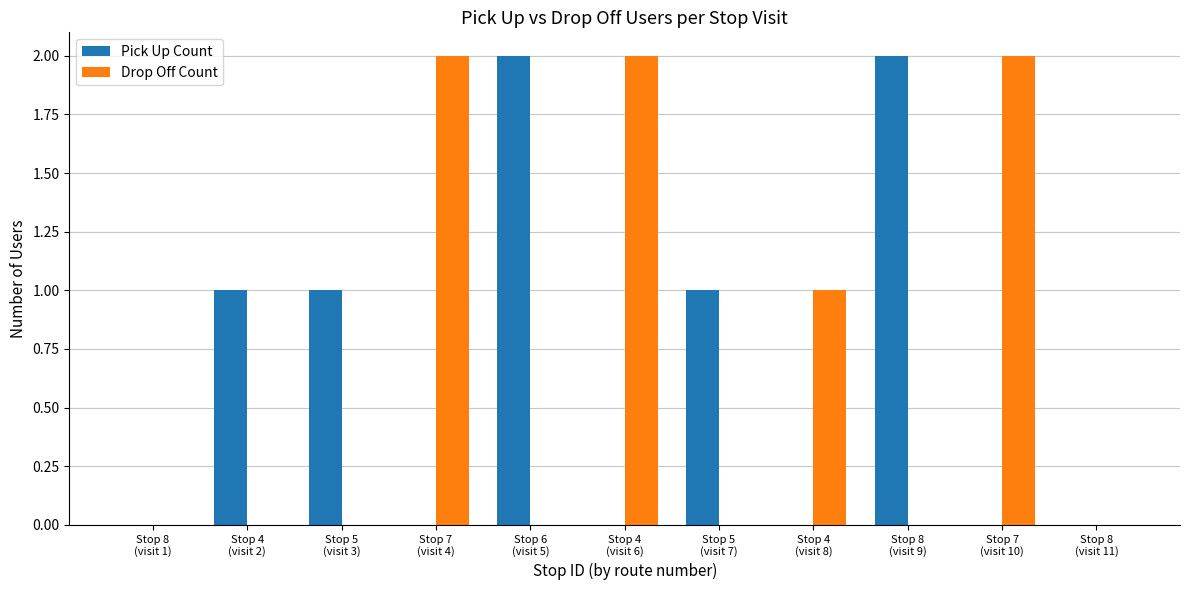

What is the sum of all Drop Off Count values?

7